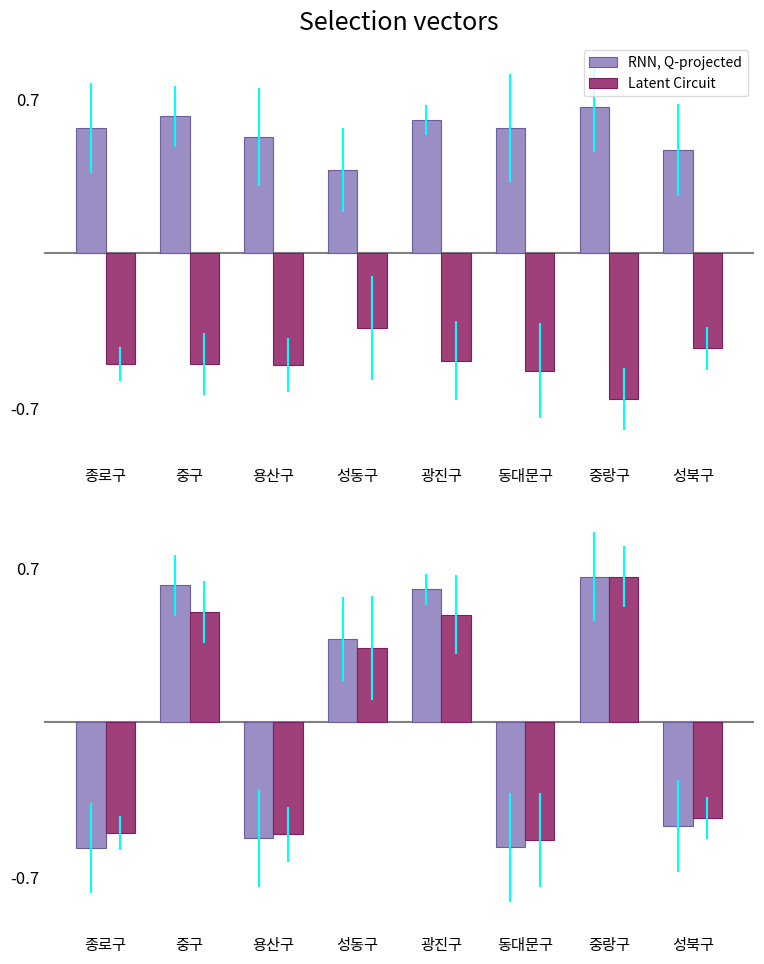

How many groups of bars are there?

8